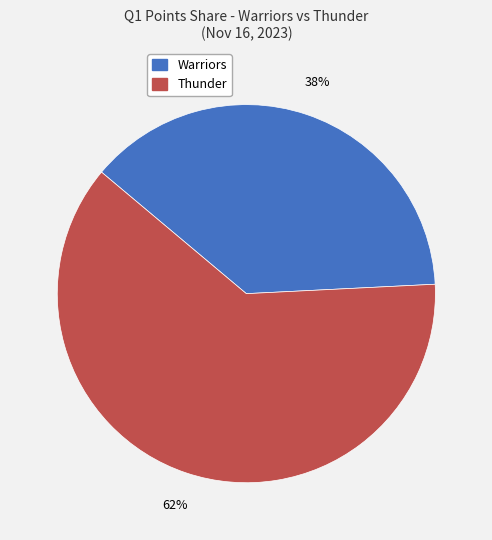

Rank the categories by value from highest to lowest.

Thunder, Warriors